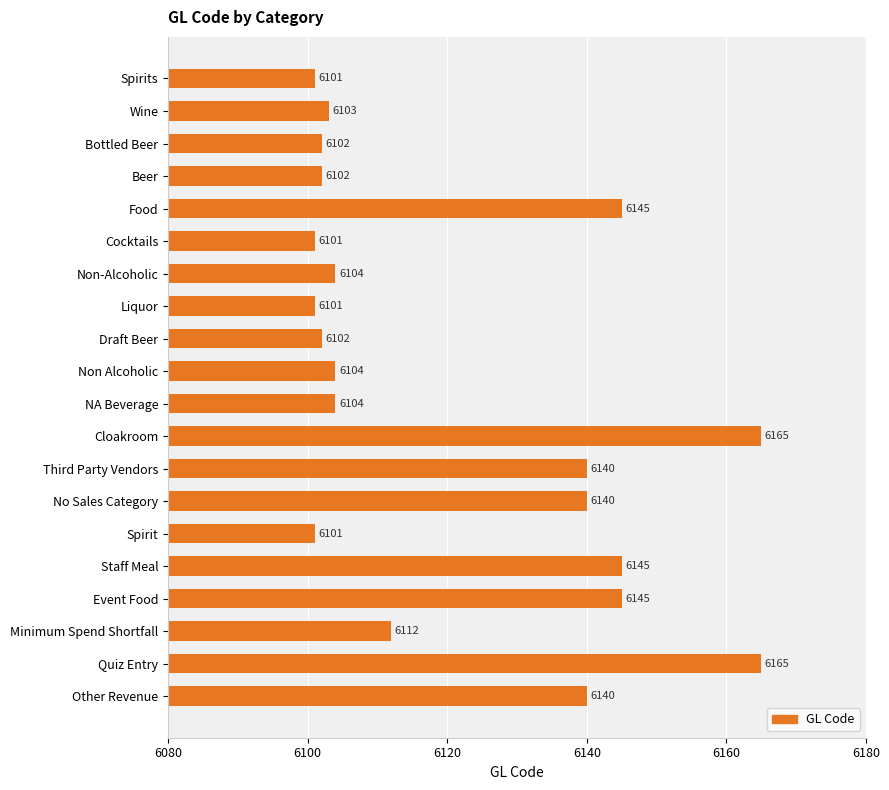

What is the sum of the values at Bottled Beer and Non Alcoholic?

12206